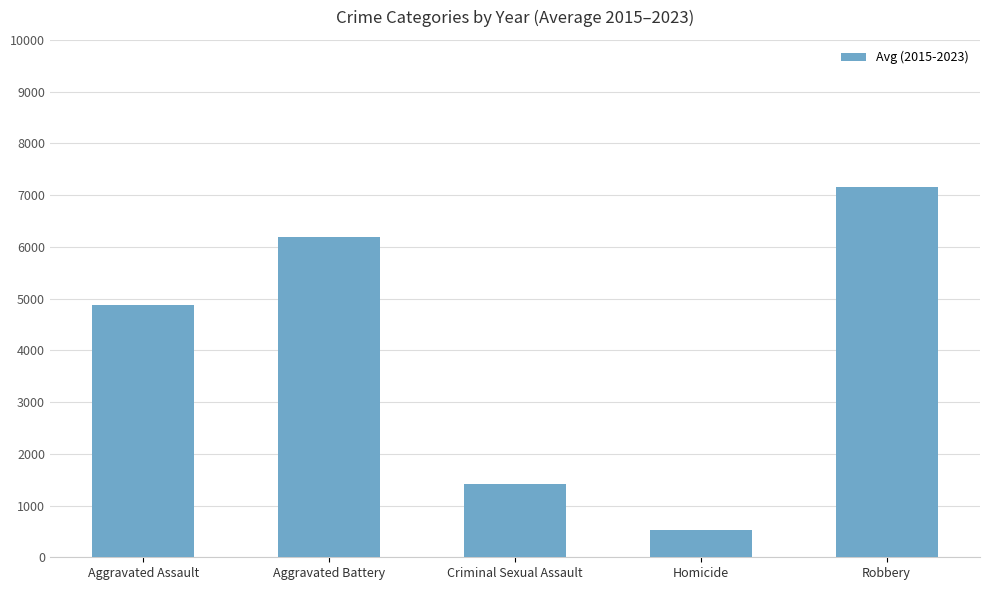

Reading right to left, list all the values displayed in this chart.

7164	520	1413	6196	4876